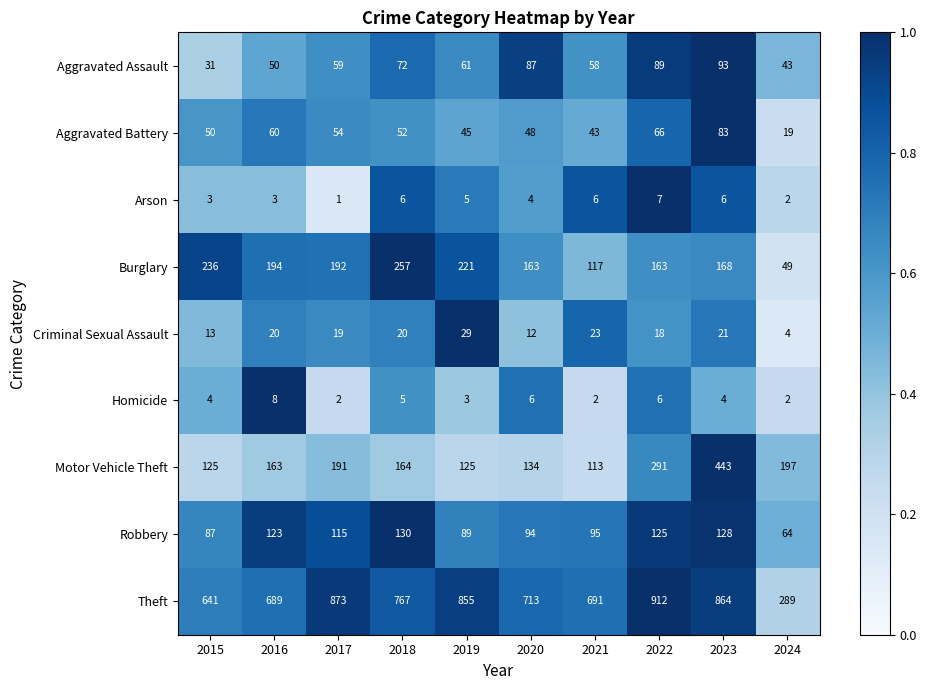

What is the sum of all Motor Vehicle Theft values?

1946